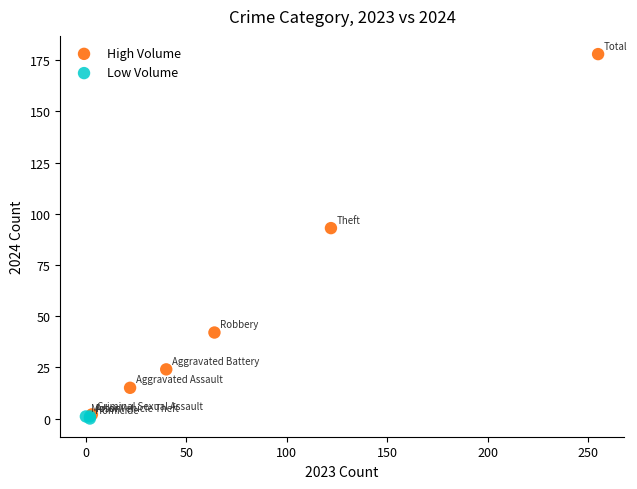

Which series reaches the maximum Y coordinate?

High Volume